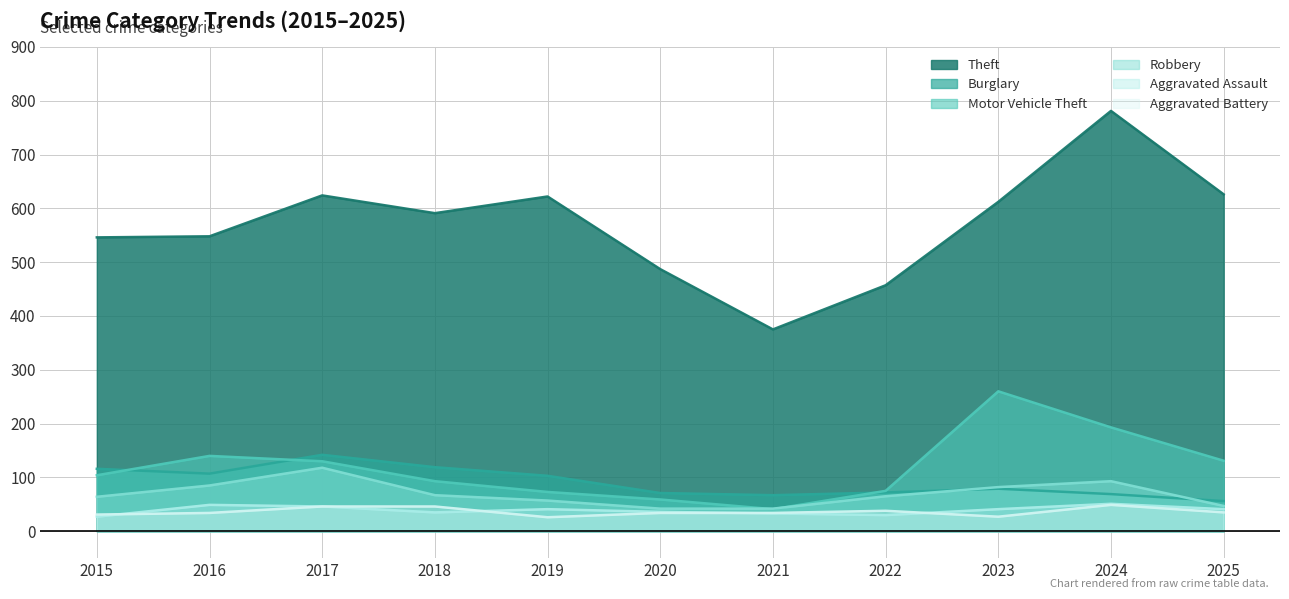

Reading left to right, what are all the values shown in this chart?

Theft: 546	548	624	591	622	487	375	457	612	781	626
Burglary: 116	107	142	119	103	71	67	72	79	69	56
Motor Vehicle Theft: 104	140	130	93	73	59	41	75	260	193	131
Robbery: 64	85	118	67	57	42	42	65	82	93	47
Aggravated Assault: 27	49	46	35	41	36	33	30	41	51	41
Aggravated Battery: 31	34	46	46	26	34	34	38	27	49	35